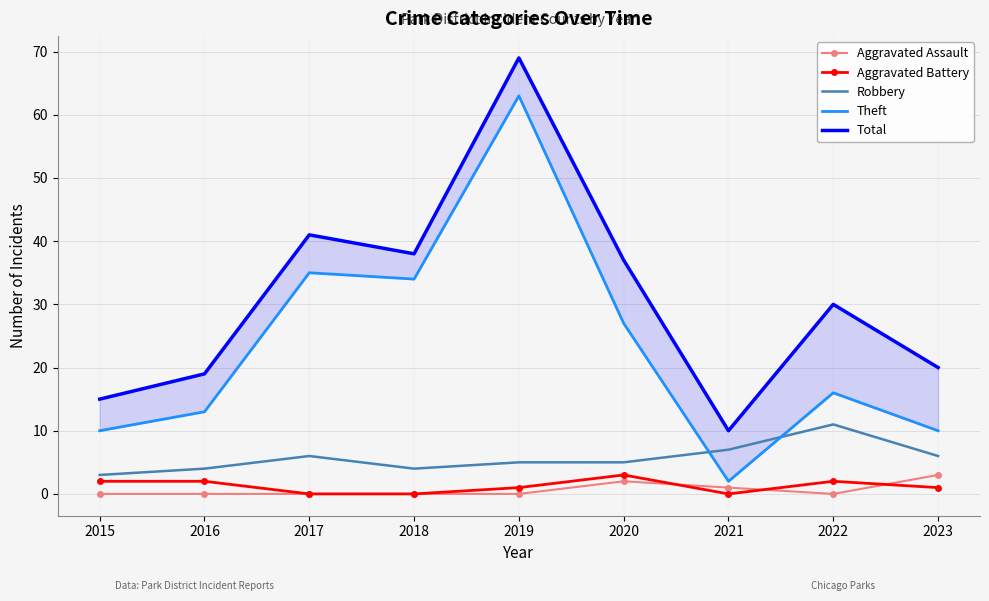

At which label is Robbery closest to 7?

2021